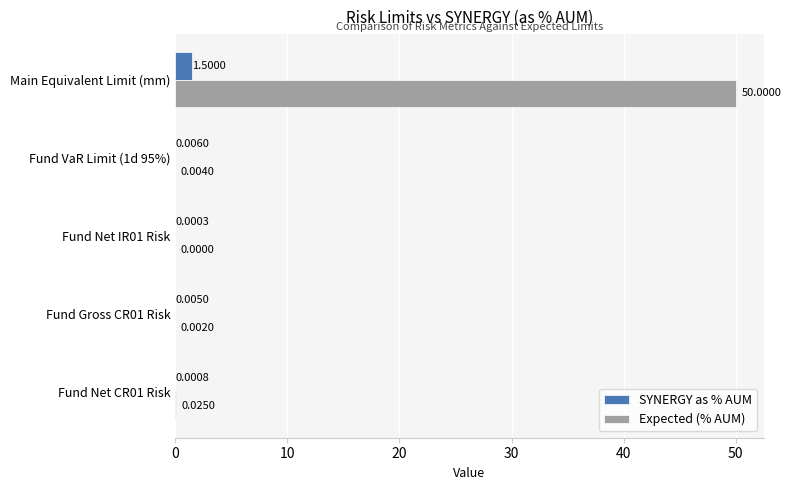

Between Fund Net CR01 Risk and Fund Net IR01 Risk, which series saw the biggest shift?

Expected (% AUM)